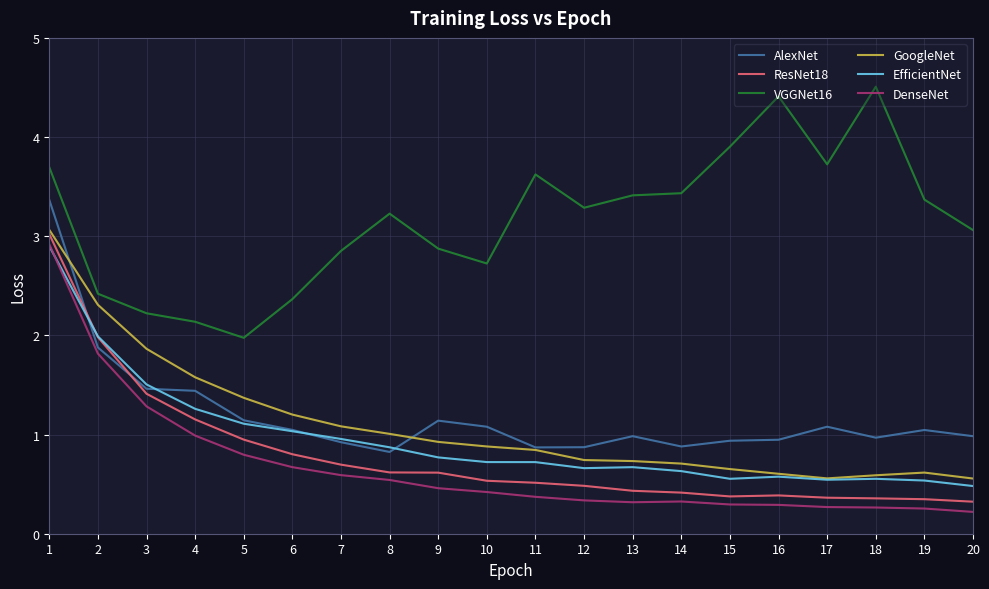

What is the lowest value of the VGGNet16 series?

2.0